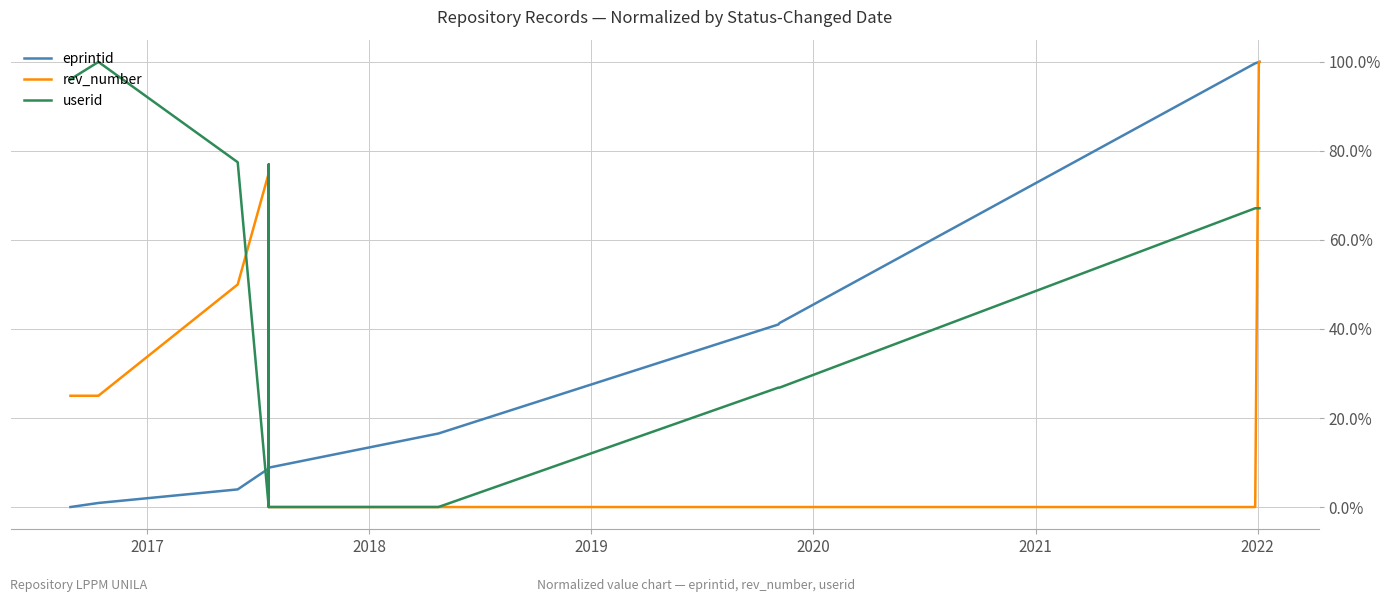

What are all the series names shown in the legend?

eprintid, rev_number, userid